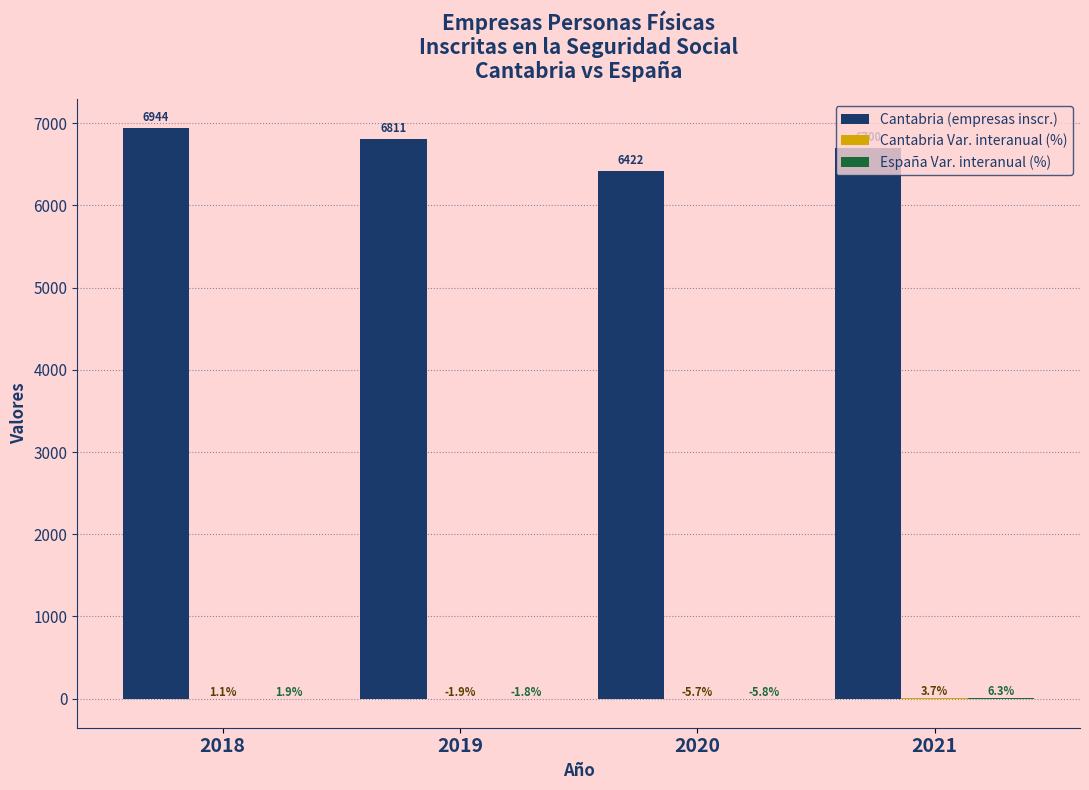

How many series are shown in this chart?

3